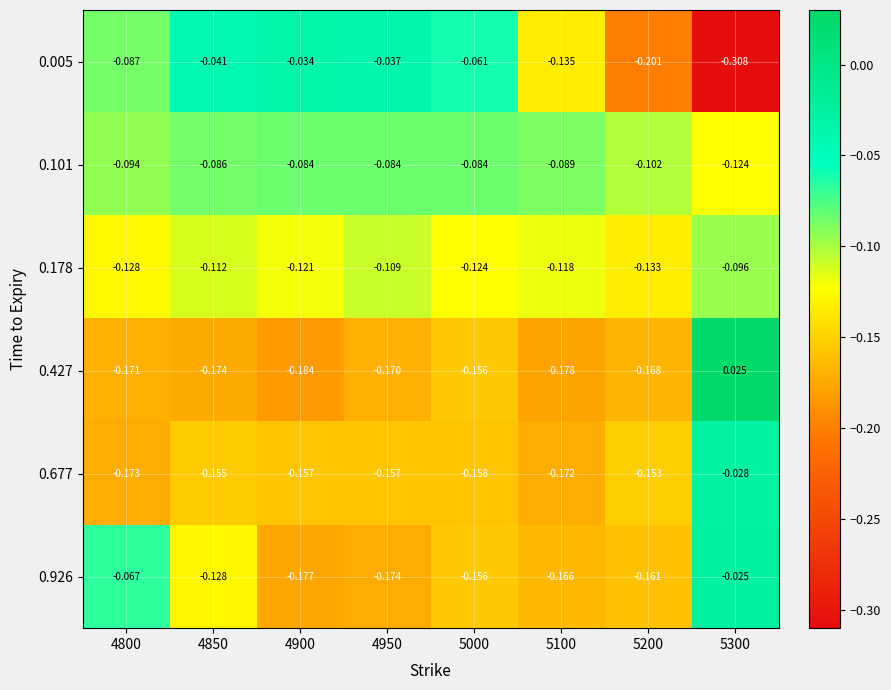

At which category is the sum across all series the highest?

5300